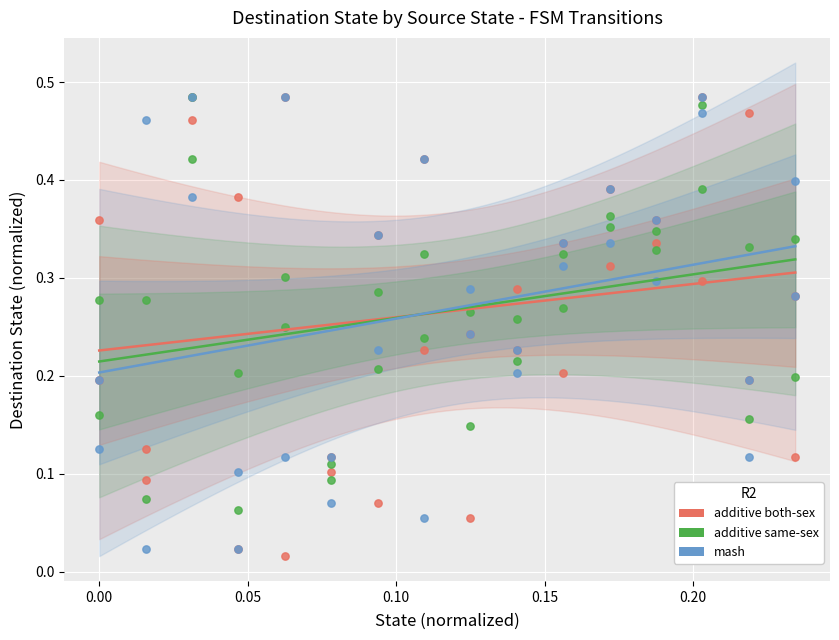

What are all the series names shown in the legend?

additive both-sex, additive same-sex, mash